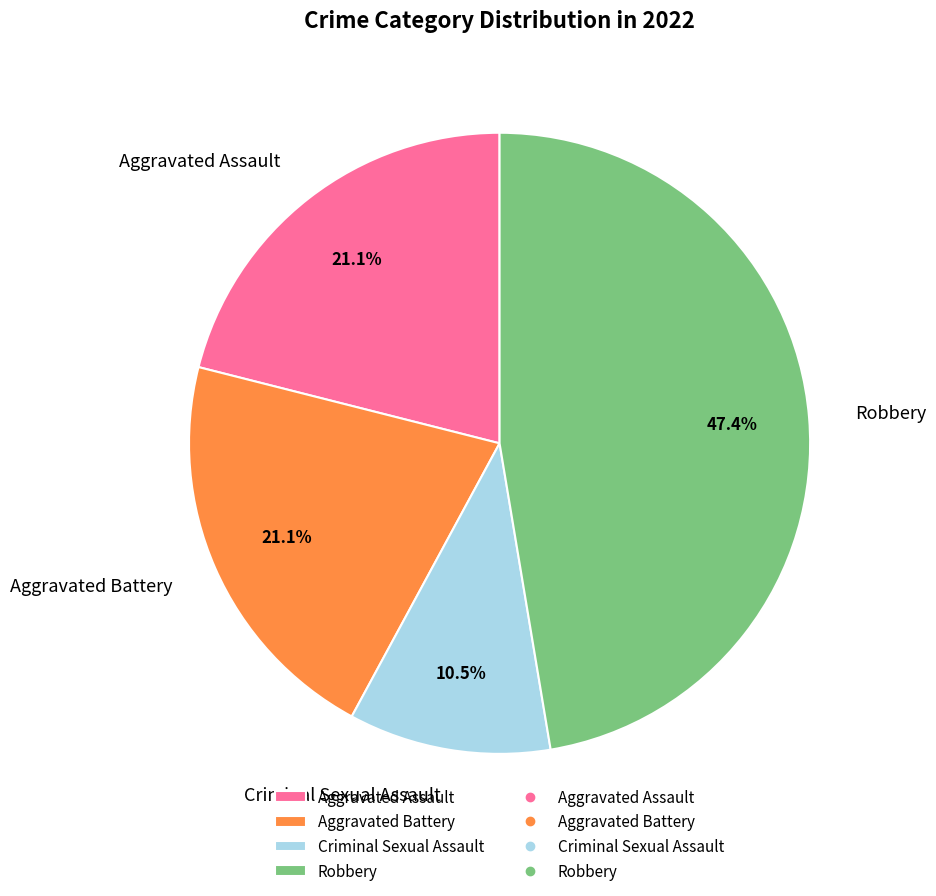

What is the ratio of the value at Aggravated Battery to the value at Aggravated Assault?

1.0